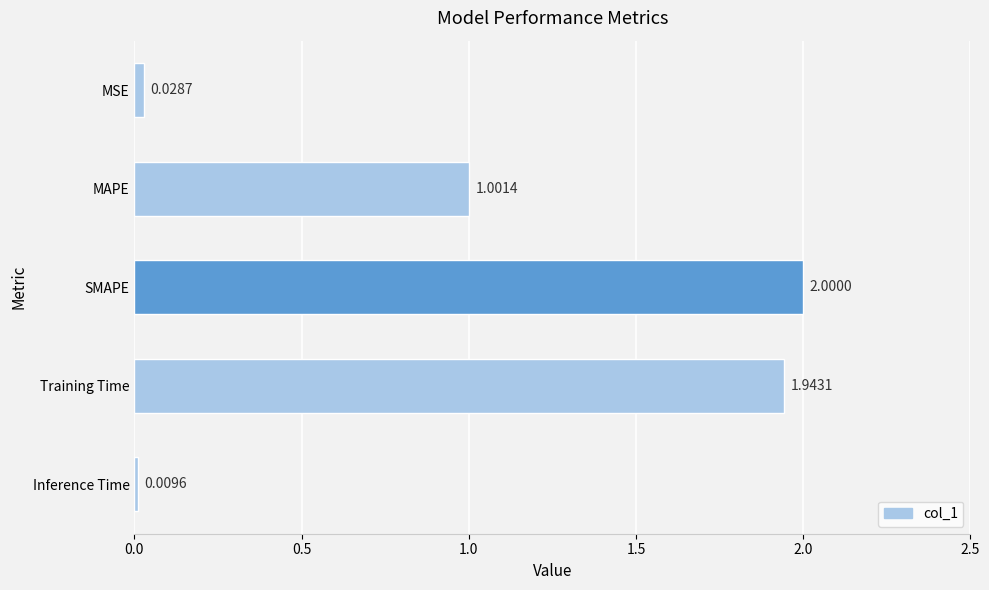

What is the change in value from MAPE to Training Time?

+0.9